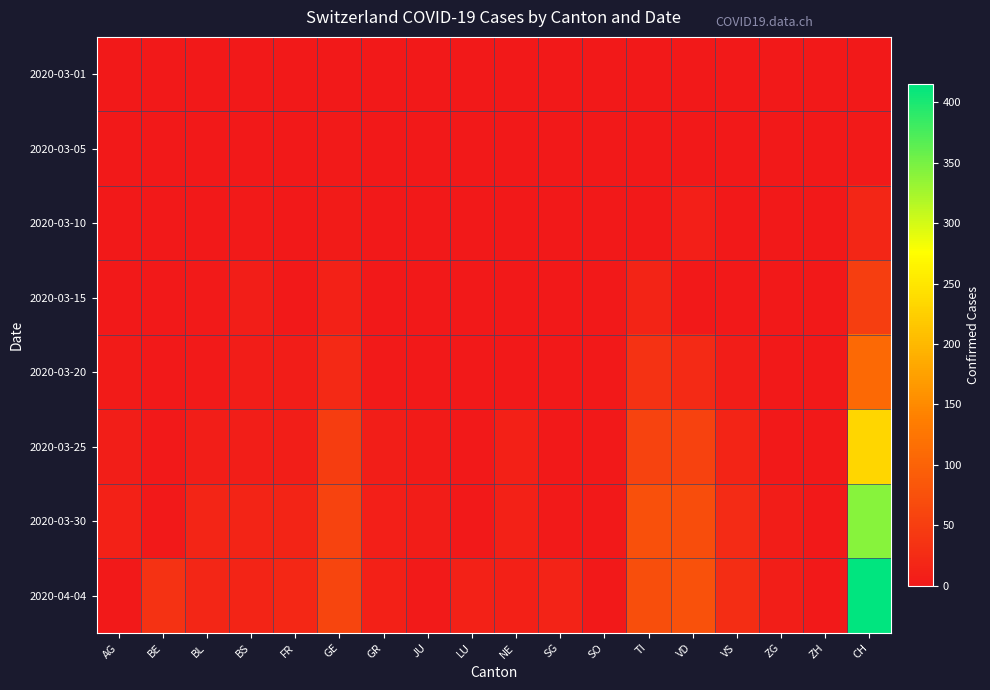

Between VS and ZH, which series saw the biggest shift?

2020-04-04